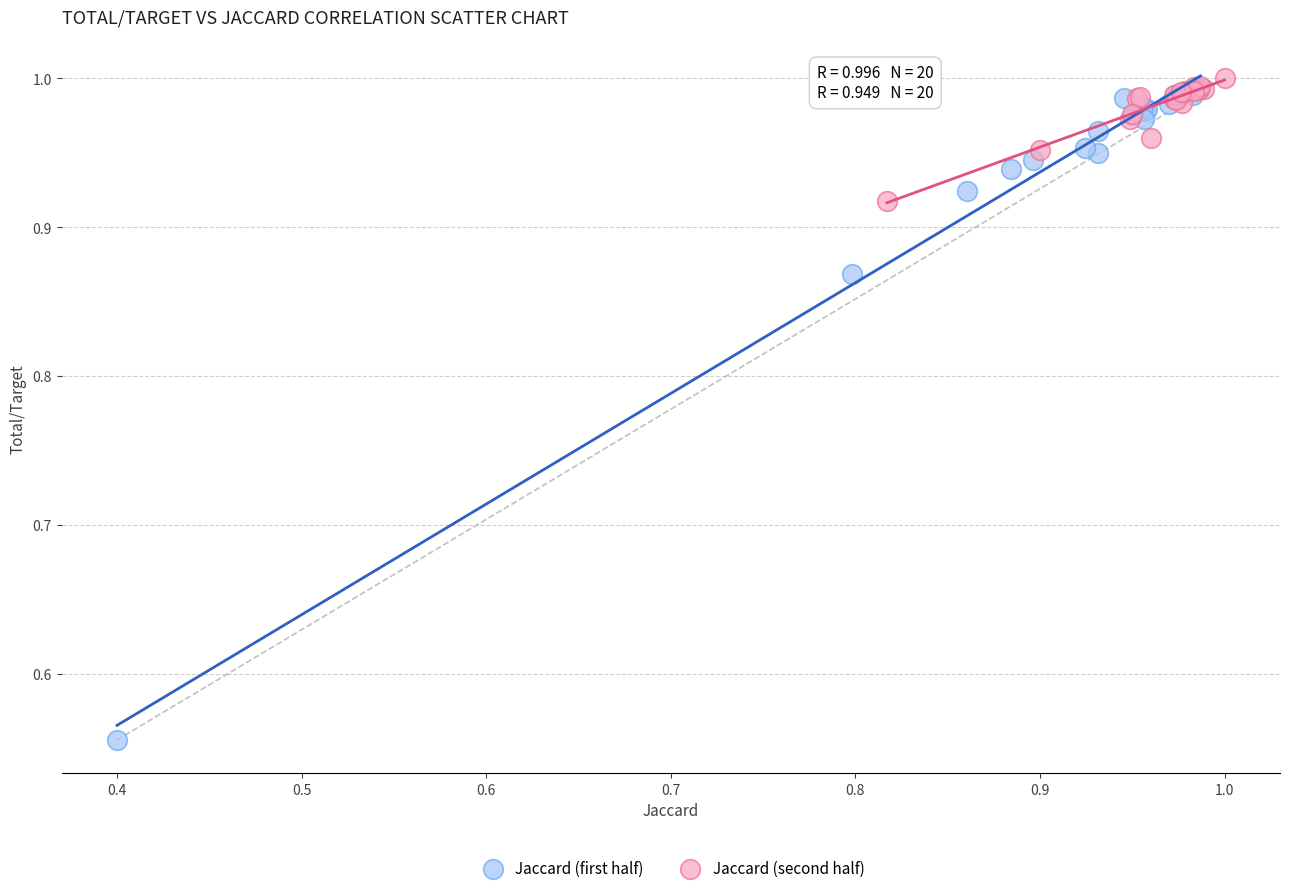

Which series has the largest Y range (max minus min)?

Jaccard (first half)